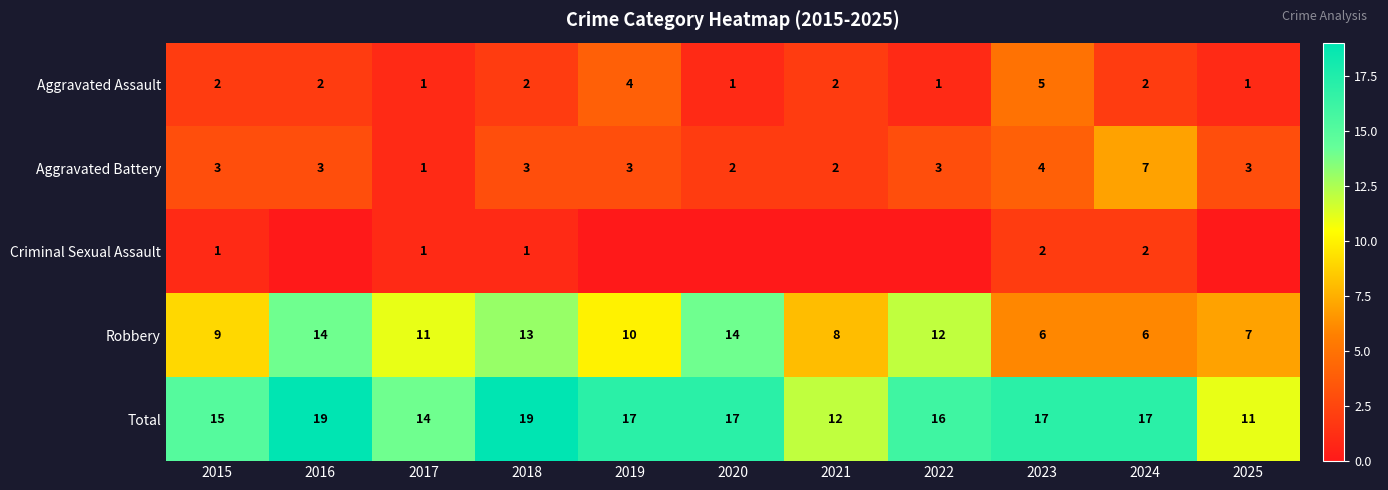

Rank the series at 2023 from lowest to highest value.

Criminal Sexual Assault, Aggravated Battery, Aggravated Assault, Robbery, Total